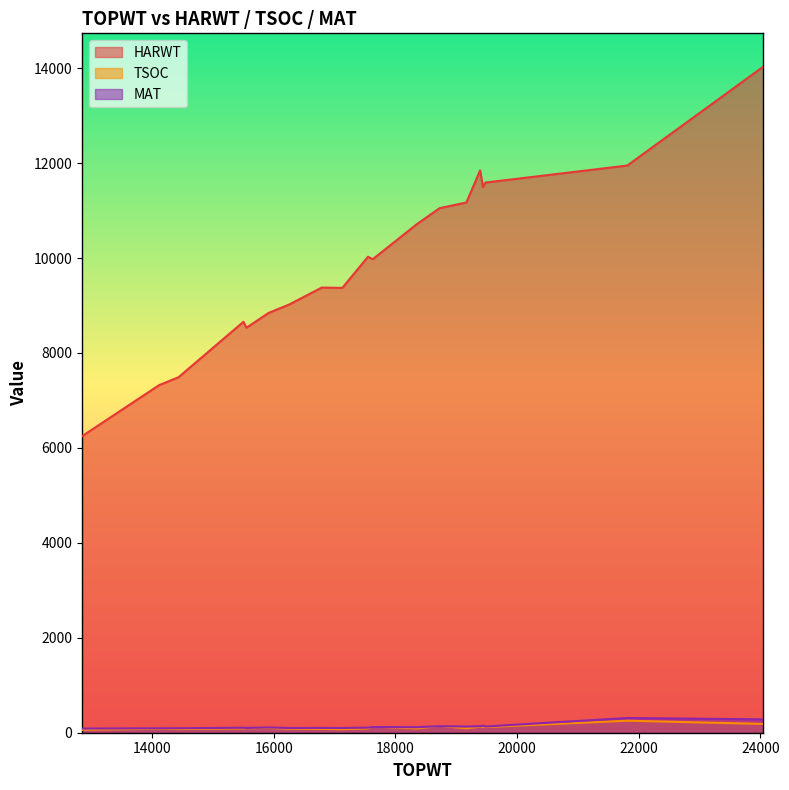

Which category has the lowest value in the HARWT series?

12848